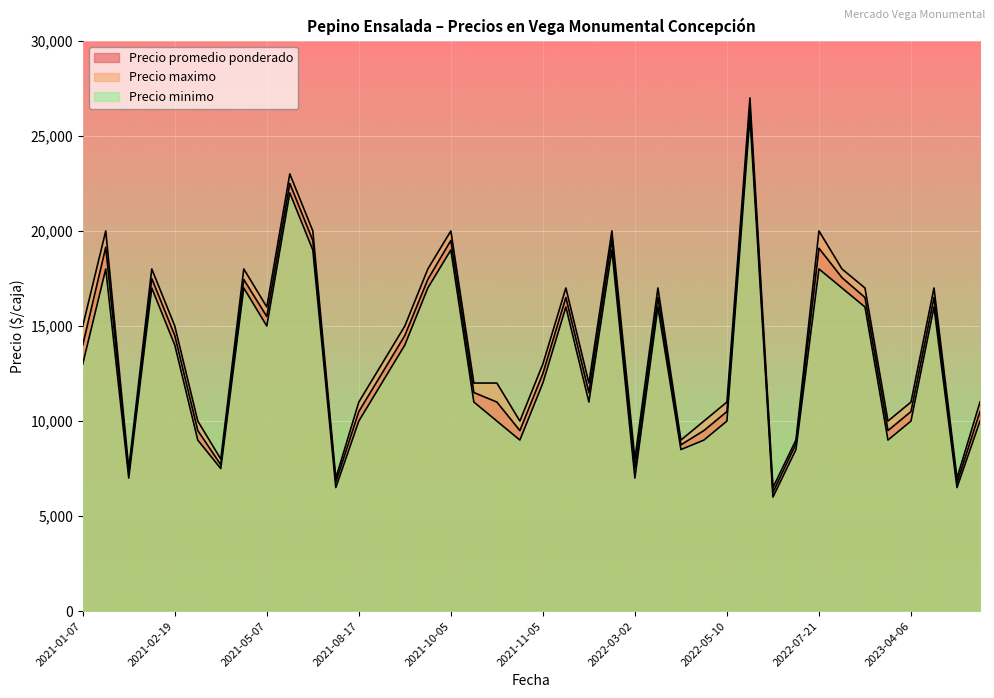

At which label is Precio maximo closest to 16750?

2021-11-09